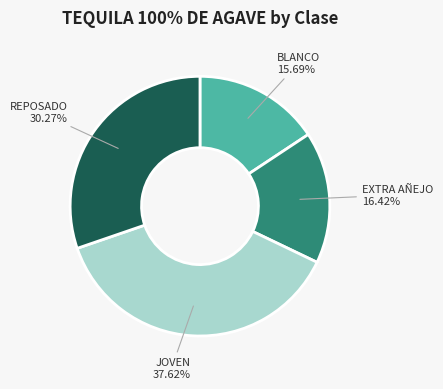

How many slices are in this pie chart?

4